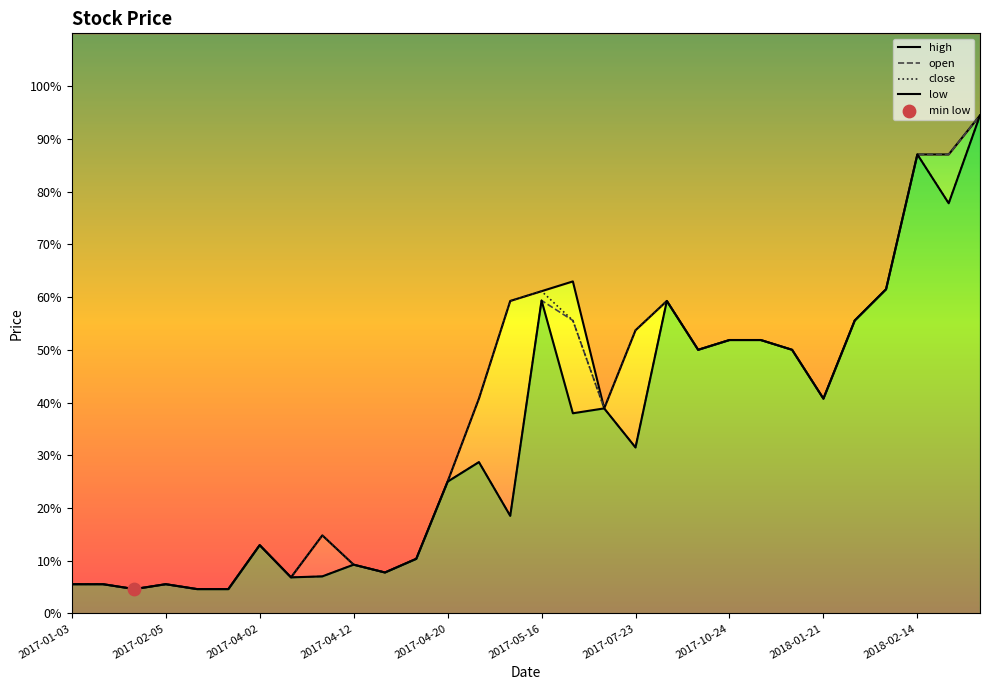

Which series has the largest total across all categories?

high